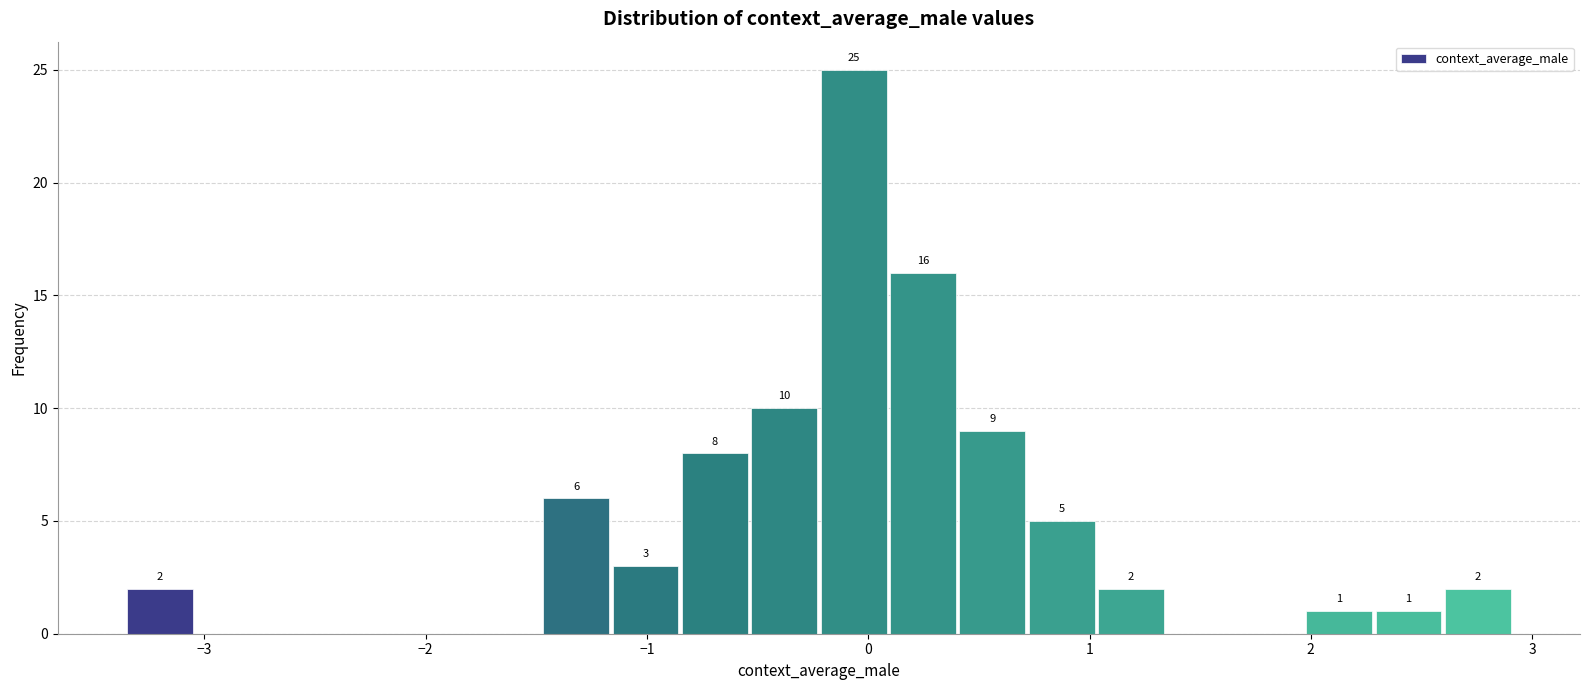

Read against the x-axis, roughly where is the centre of the tallest bar?

-0.1